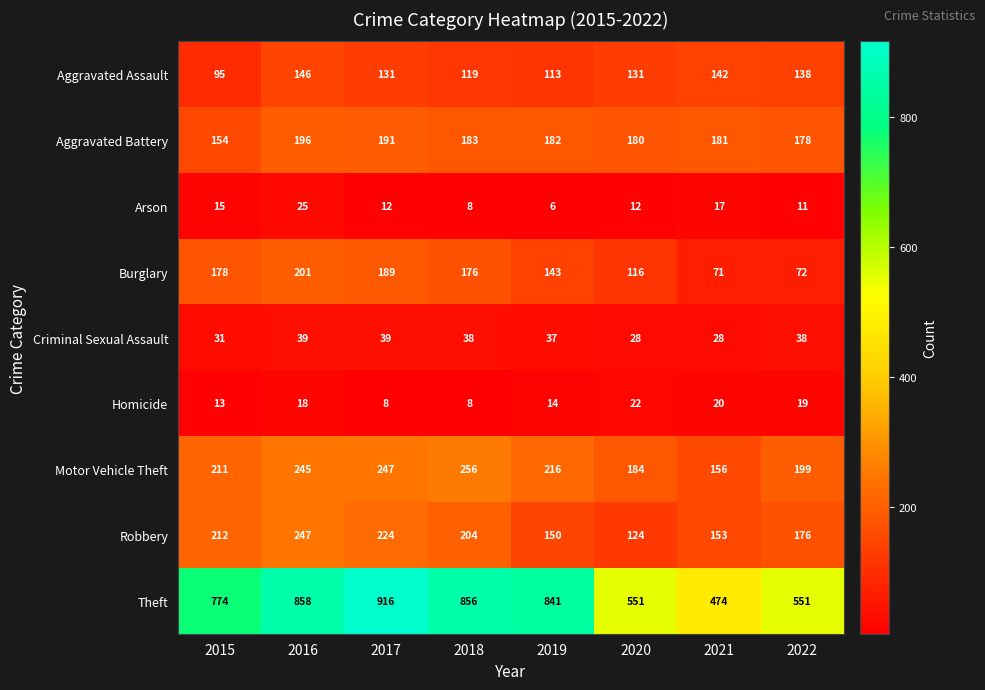

What is the sum of all Burglary values?

1146